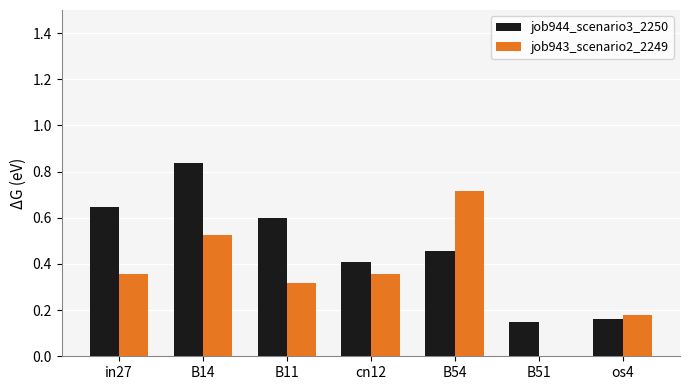

The value of job944_scenario3_2250 at in27 is 0.6. True or false?

True